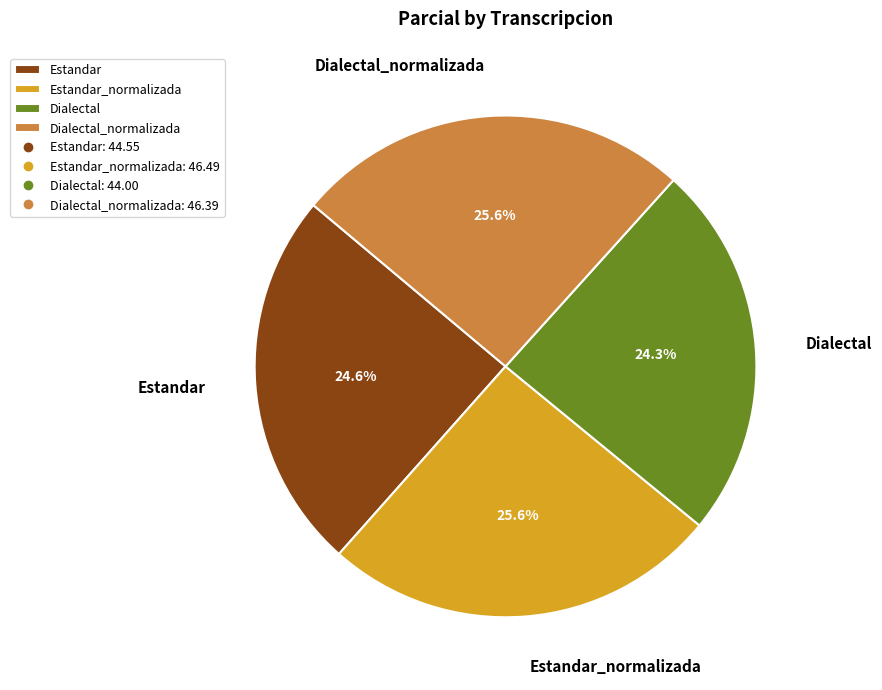

How many segments does this pie chart have?

4